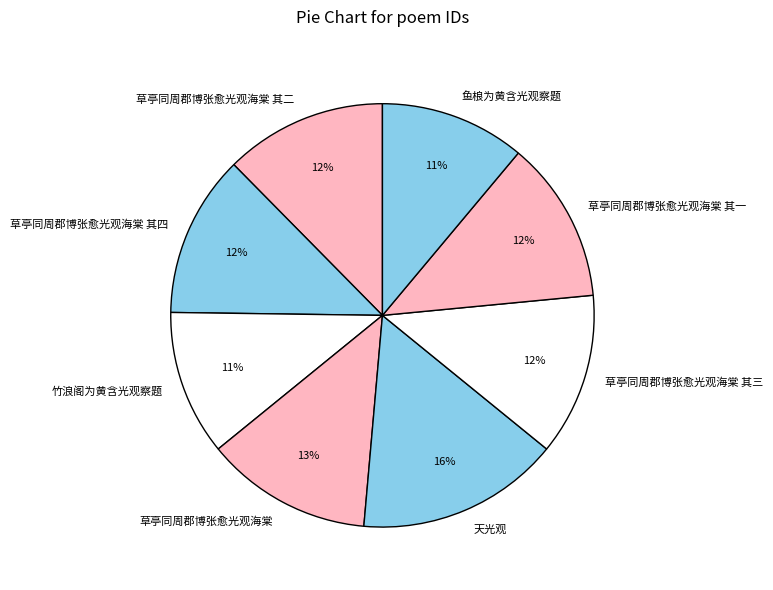

Does 草亭同周郡博张愈光观海棠 其四 represent more than half of the total?

No